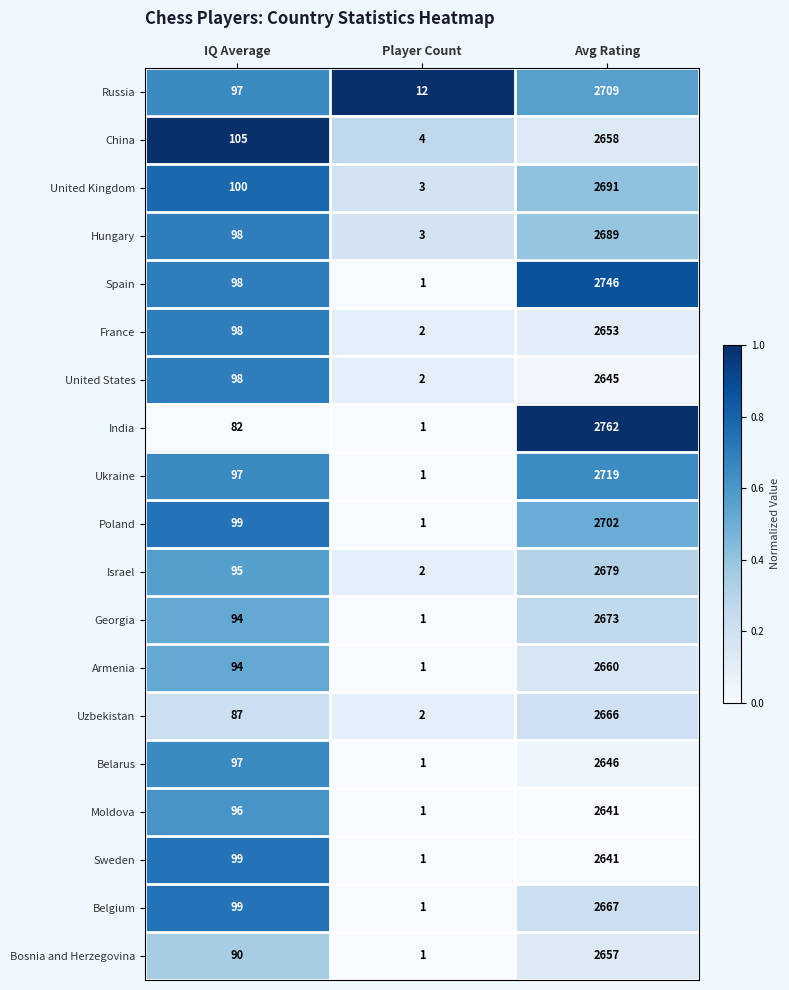

The Israel series shows 20 at IQ Average. True or false?

False